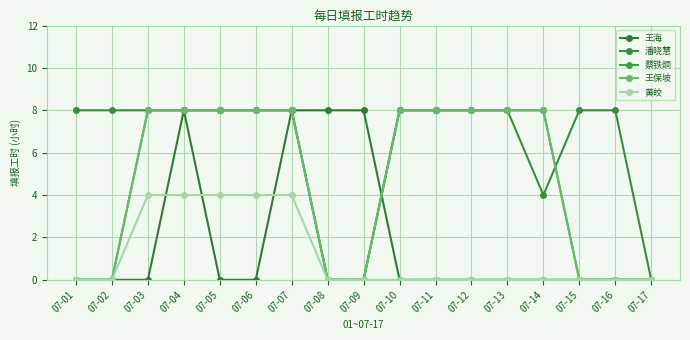

Does the chart have visible grid lines?

Yes